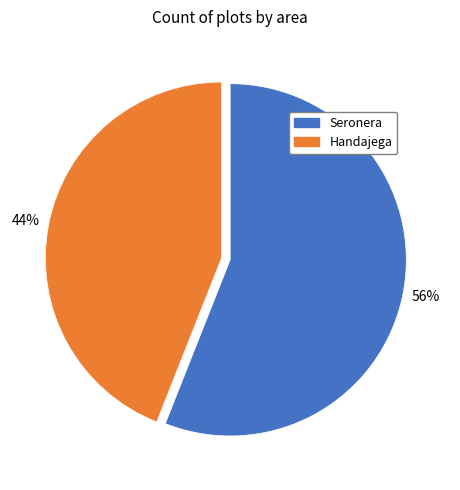

Is there a majority slice in this chart?

Yes